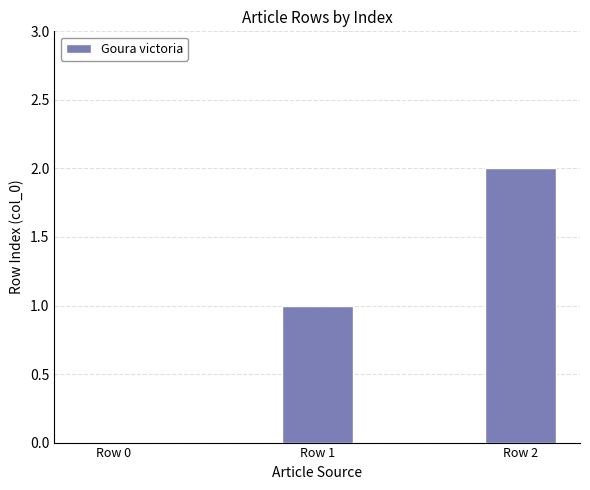

Count the values in the range 0 to 2.

3